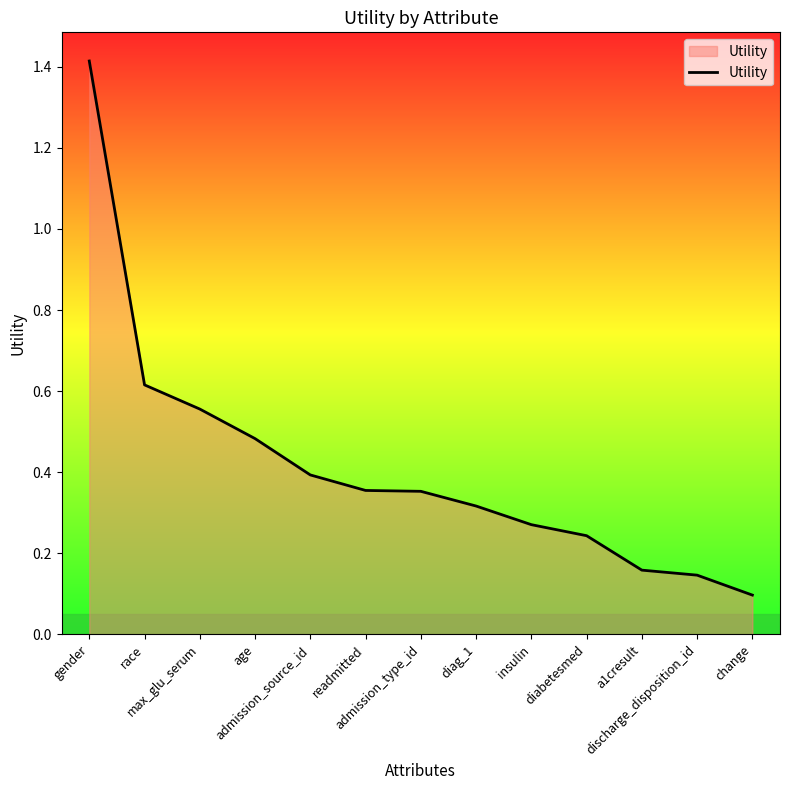

What is the maximum value shown in the chart?

1.4